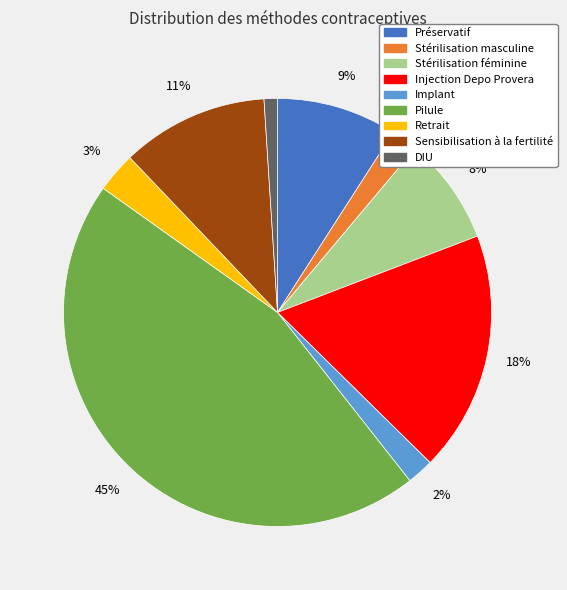

Do Stérilisation féminine and Stérilisation masculine together represent more than half of the pie?

No